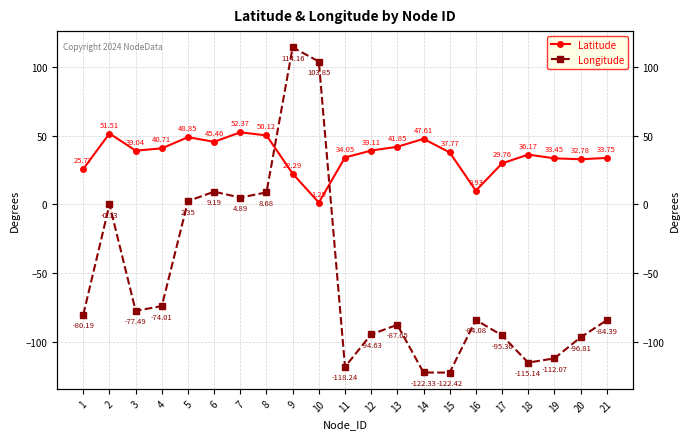

What is the value of the Longitude point at the 2nd from the left?

-0.1